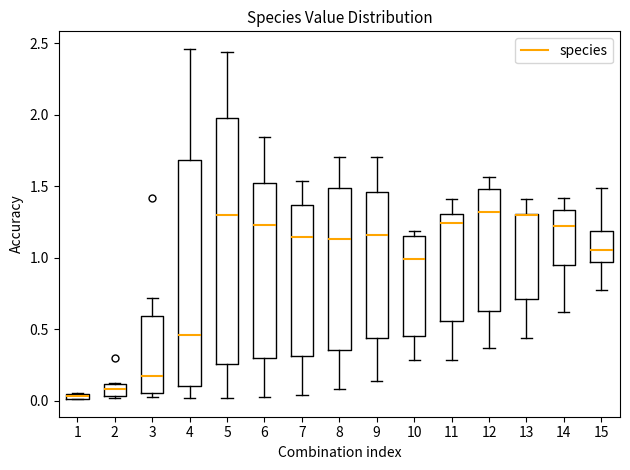

Where is the upper edge of the box at x = 7 on the y-axis? The values are not printed on the chart, so give them approximately, as read against the axis.

1.35